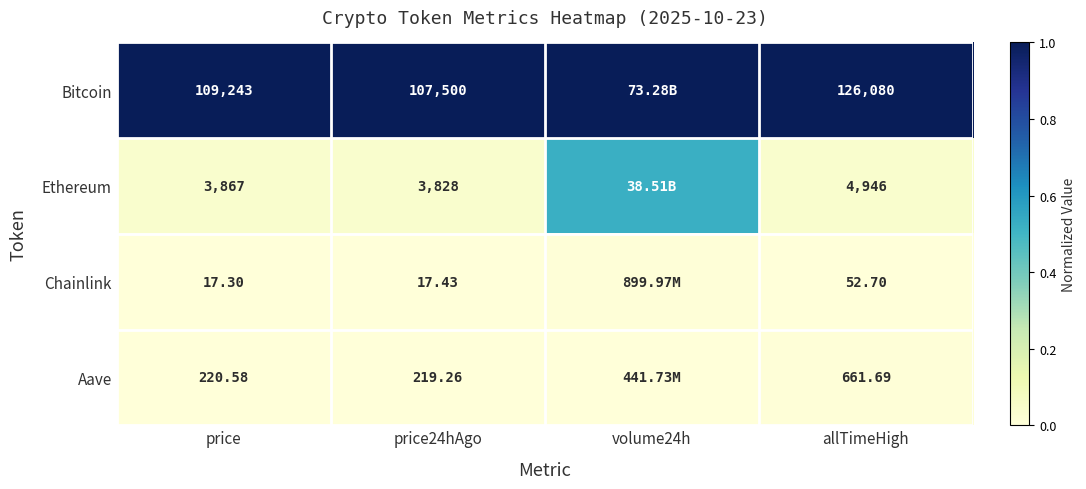

At which label does Chainlink reach its peak?

volume24h